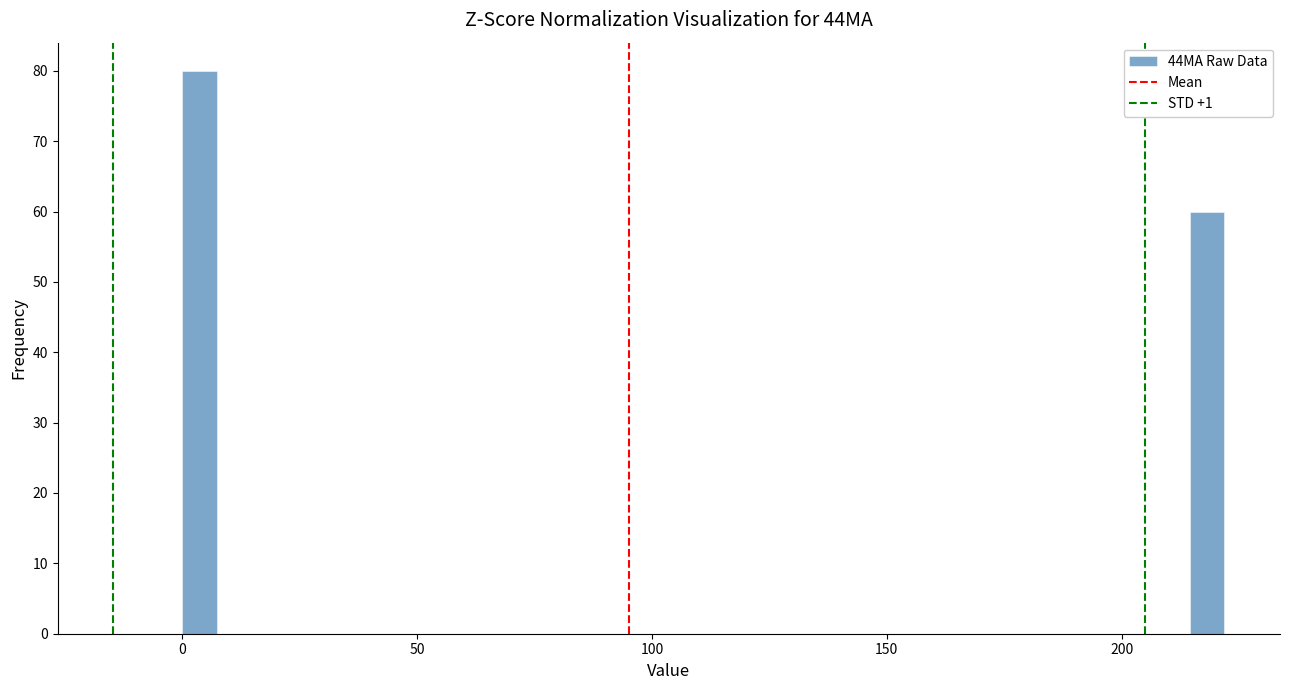

Read against the x-axis, roughly where is the centre of the tallest bar?

5